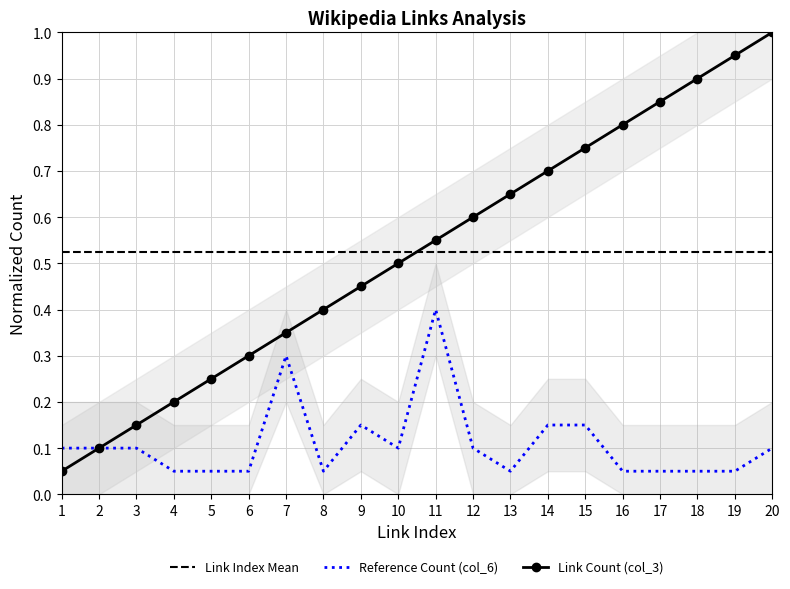

What is the difference between the maximum and second lowest values in the Reference Count (col_6) series?

0.4